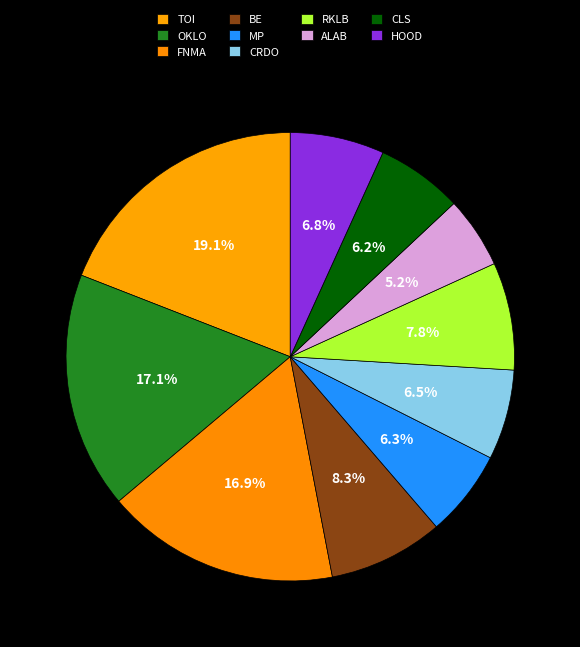

To the nearest percent, what is the difference between the largest and smallest slice percentages?

14%